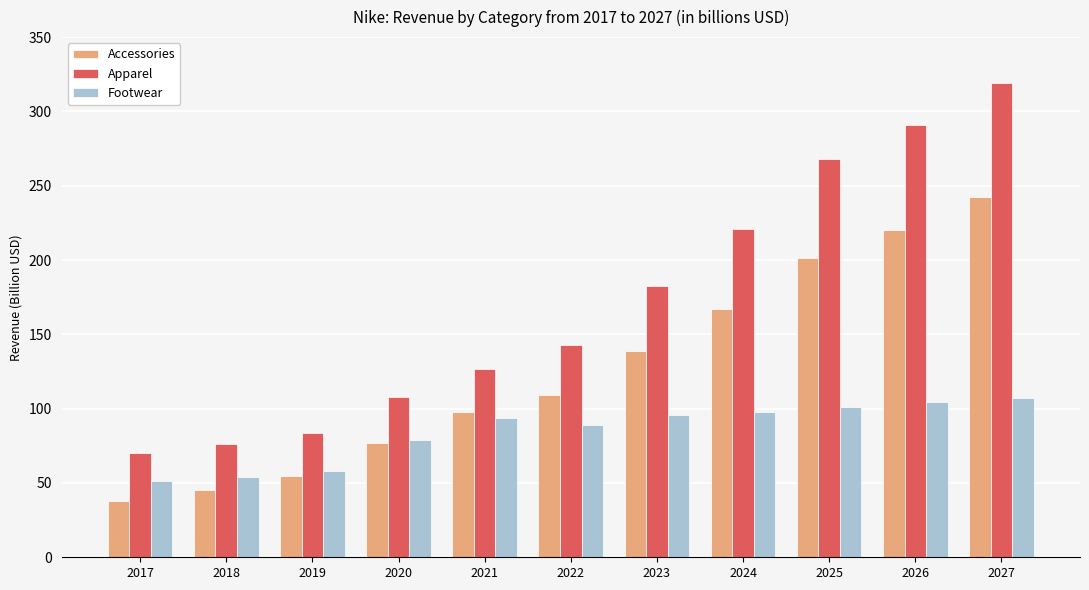

Between 2021 and 2022, which series saw the biggest shift?

Apparel